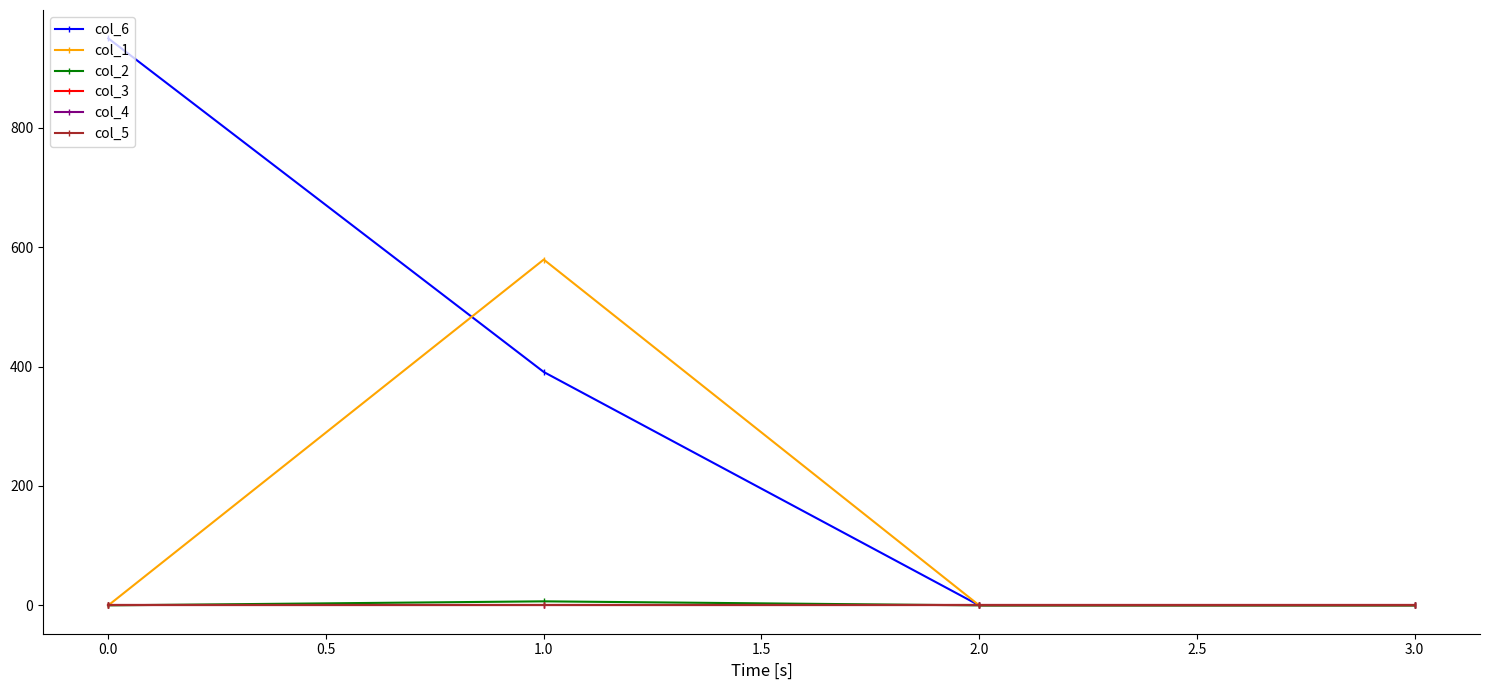

How many lines are shown in the chart?

6